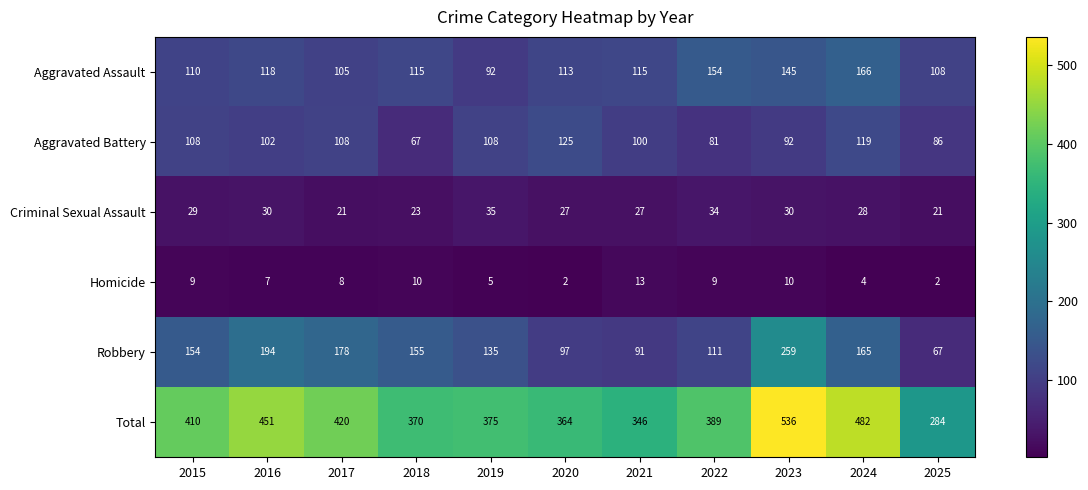

What is the maximum value shown in the chart?

536